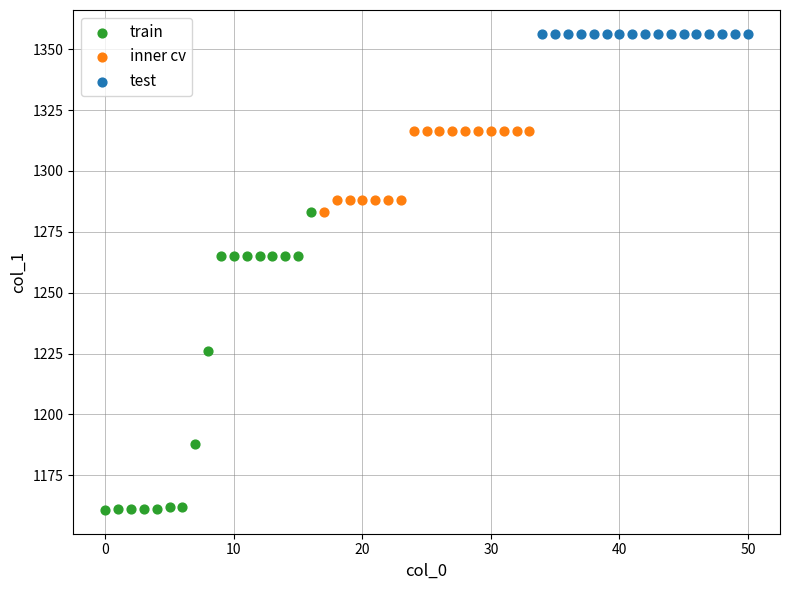

Which series reaches the maximum Y coordinate?

test